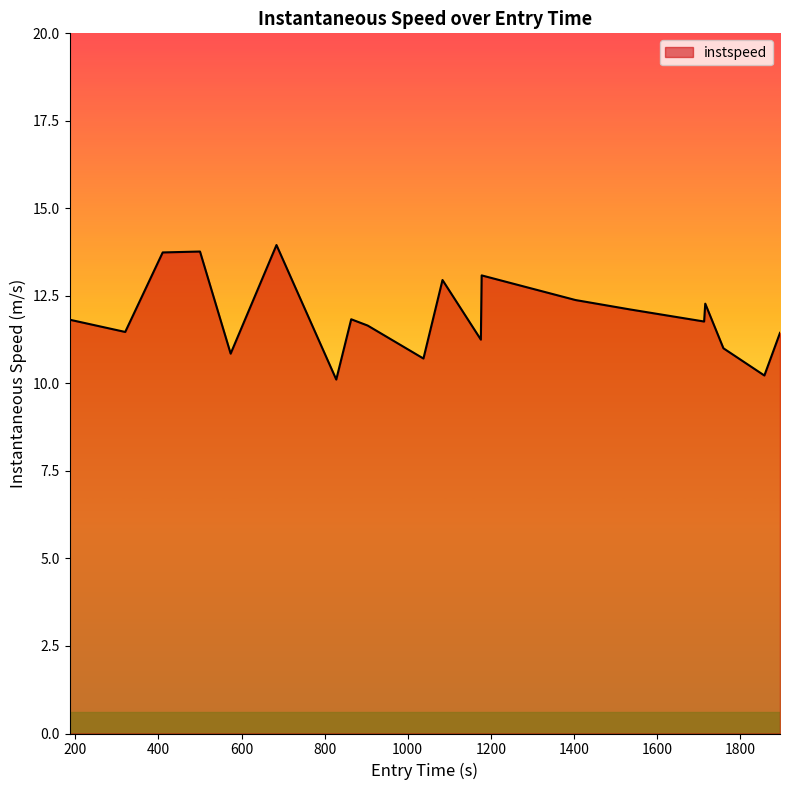

What is the smallest value displayed?

10.1